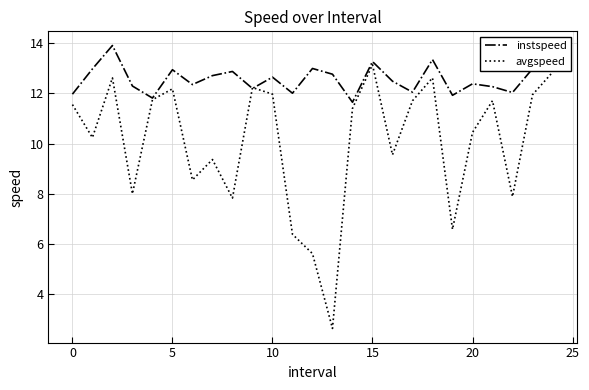

What are all the series names shown in the legend?

instspeed, avgspeed